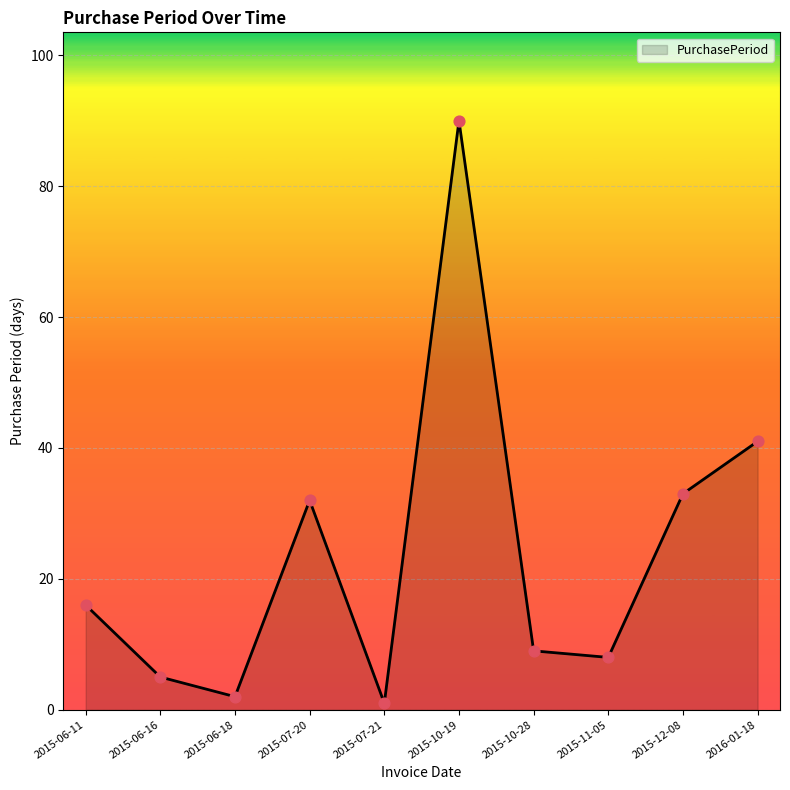

Between 2015-10-19 and 2016-01-18, which is larger?

2015-10-19